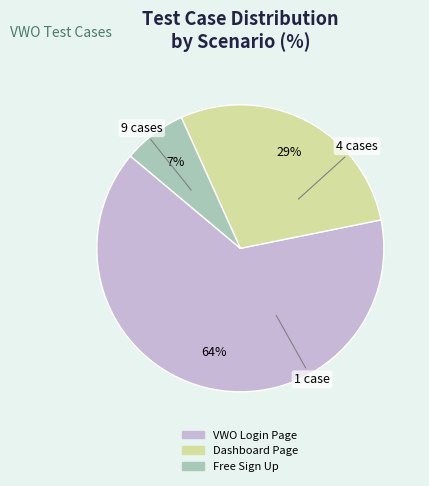

How many slices are in this pie chart?

3